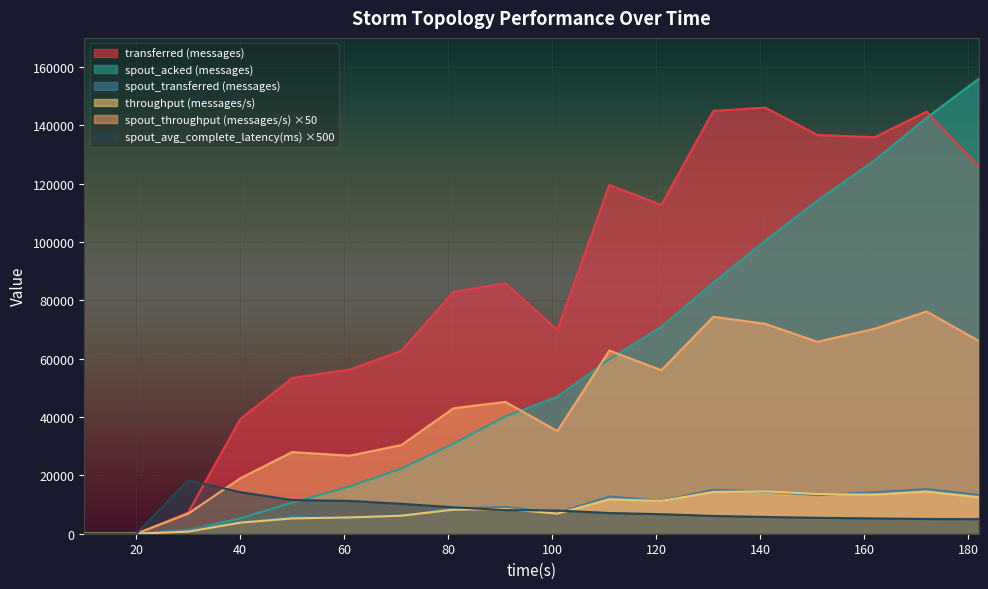

How many distinct data groups are displayed?

6